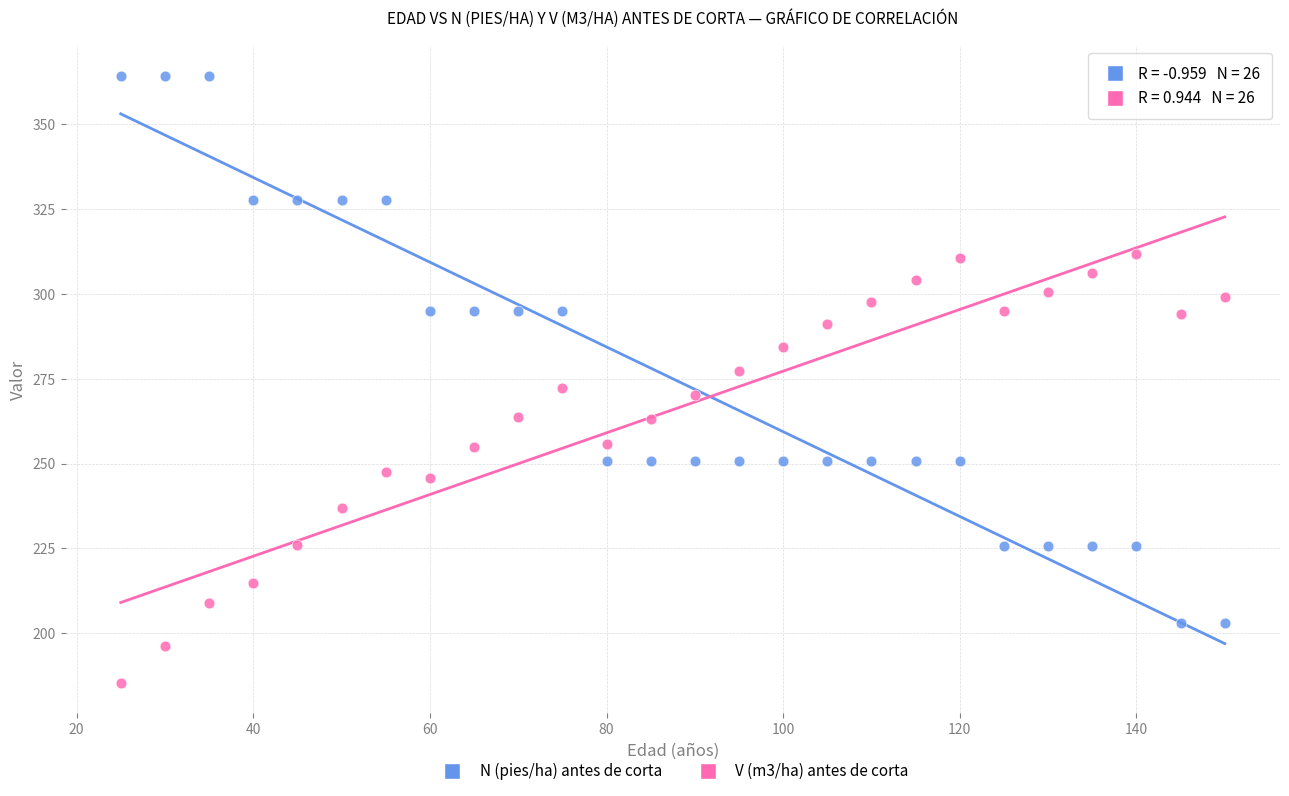

Across all data points, what is the range of Y values (max minus min)?

179.0